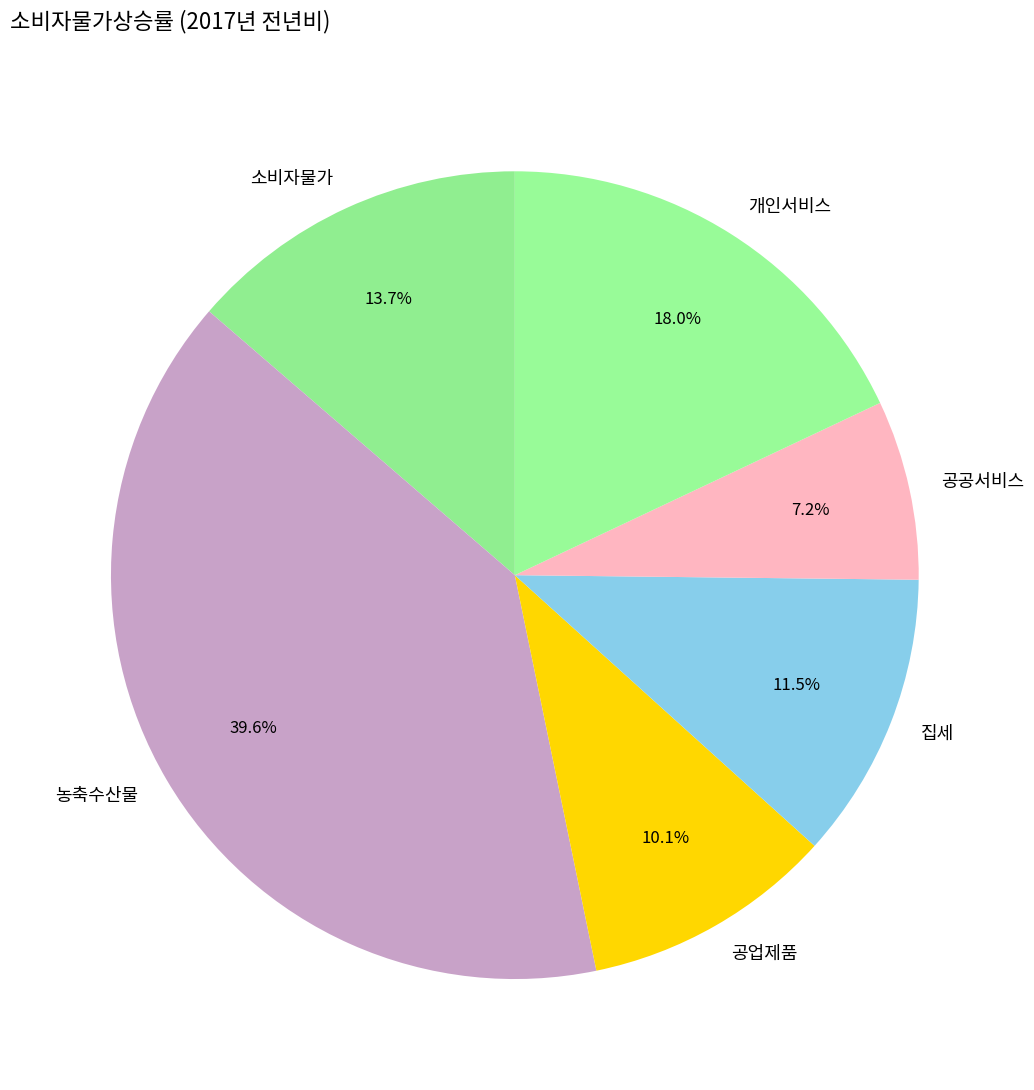

Which slice is the smallest?

공공서비스